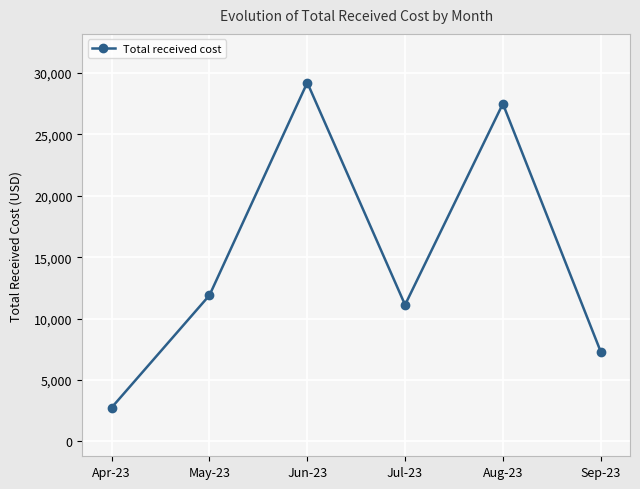

Rank the categories by value from lowest to highest.

Apr-23, Sep-23, Jul-23, May-23, Aug-23, Jun-23